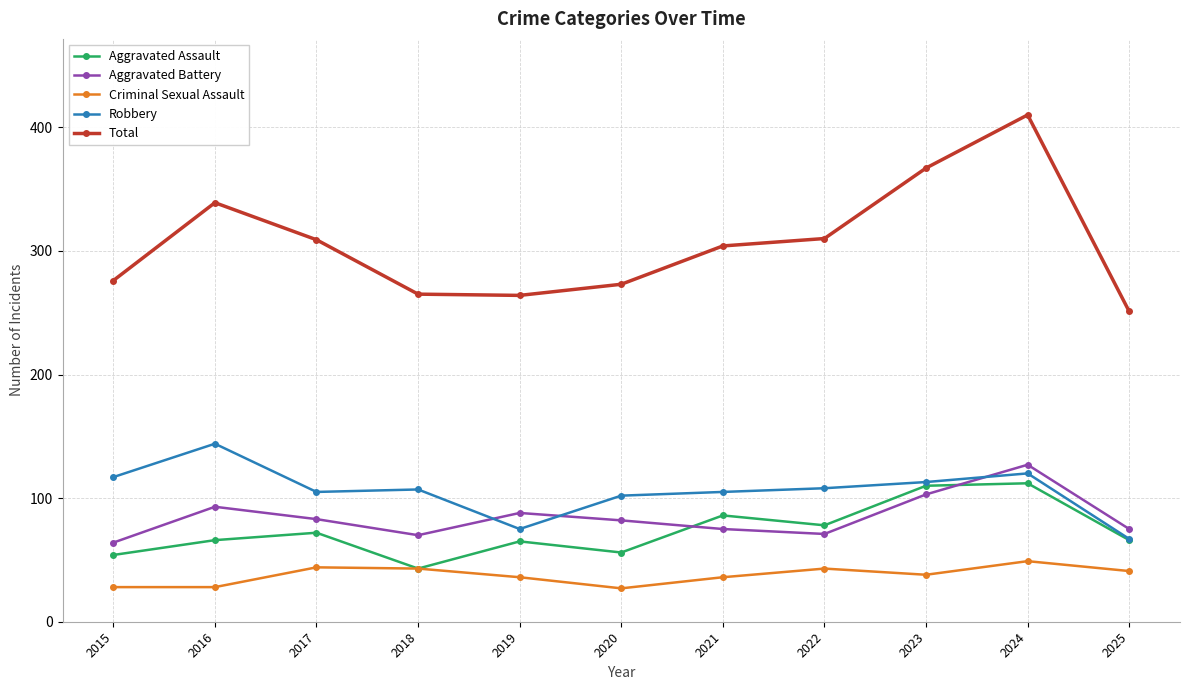

True or false: Criminal Sexual Assault and Robbery intersect in this chart.

False